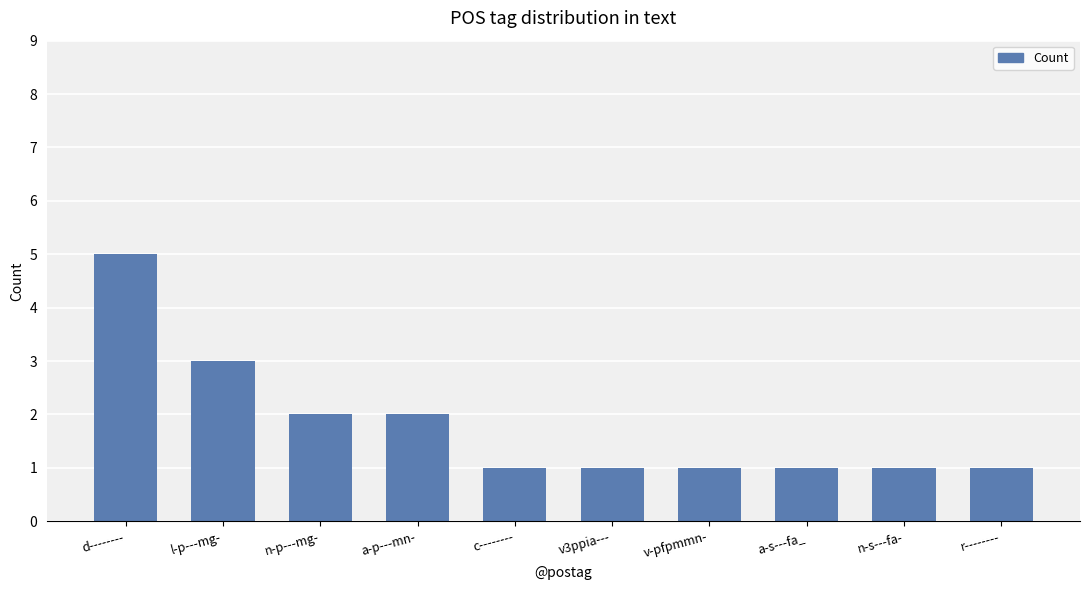

What is the greatest value displayed?

5